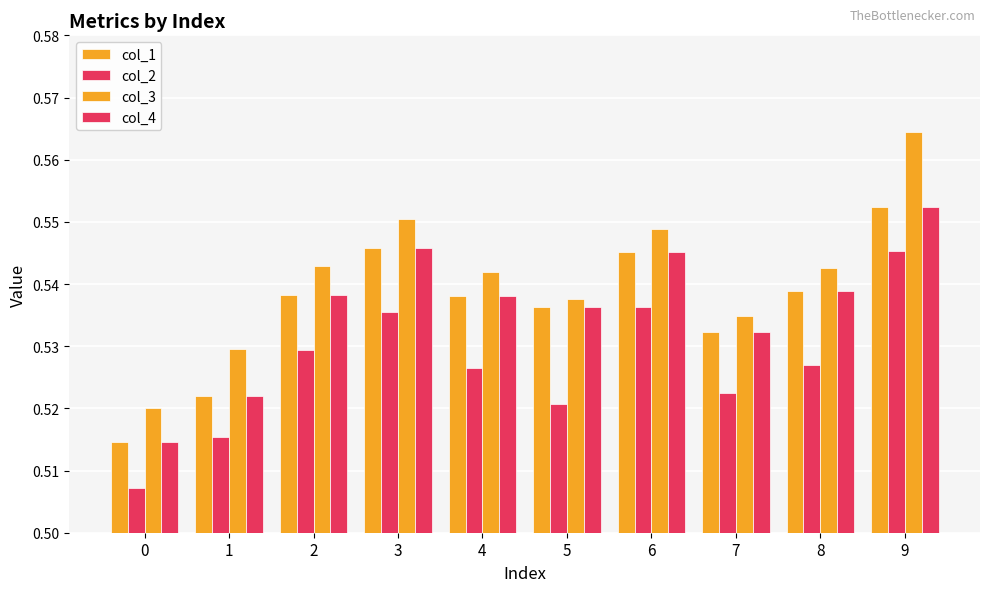

What is the value of the col_3 bar at the 7th from the left?

0.5